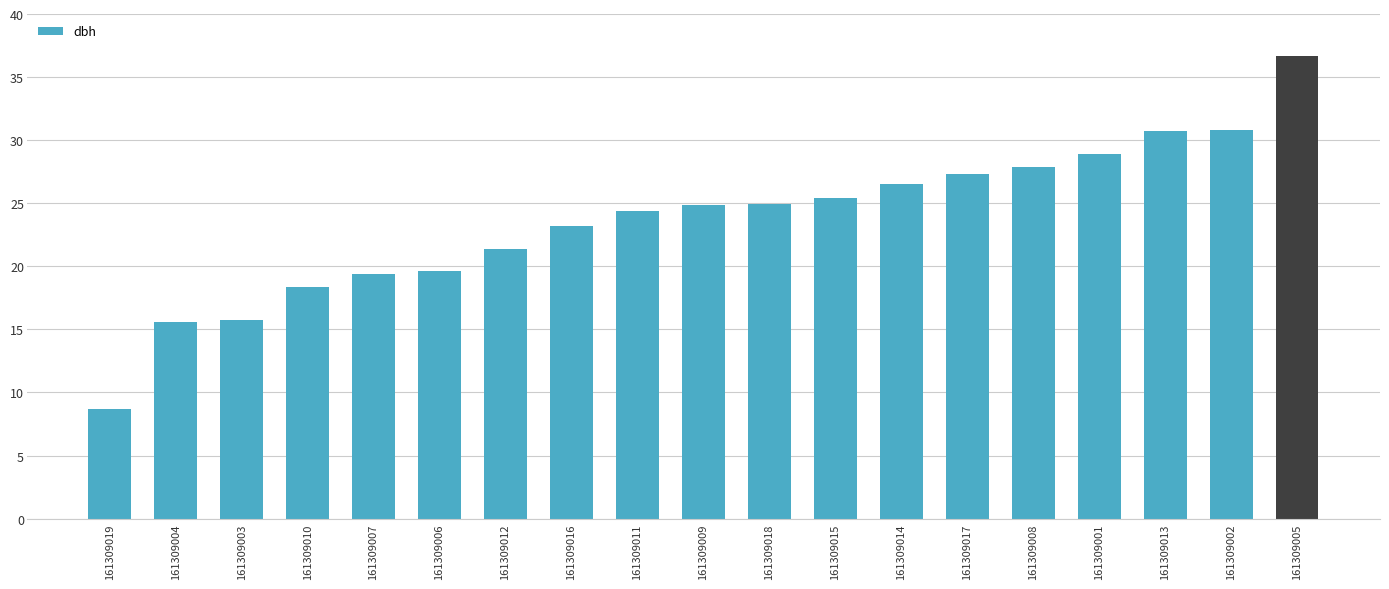

What is the label of the 9th bar from the left?

161309011